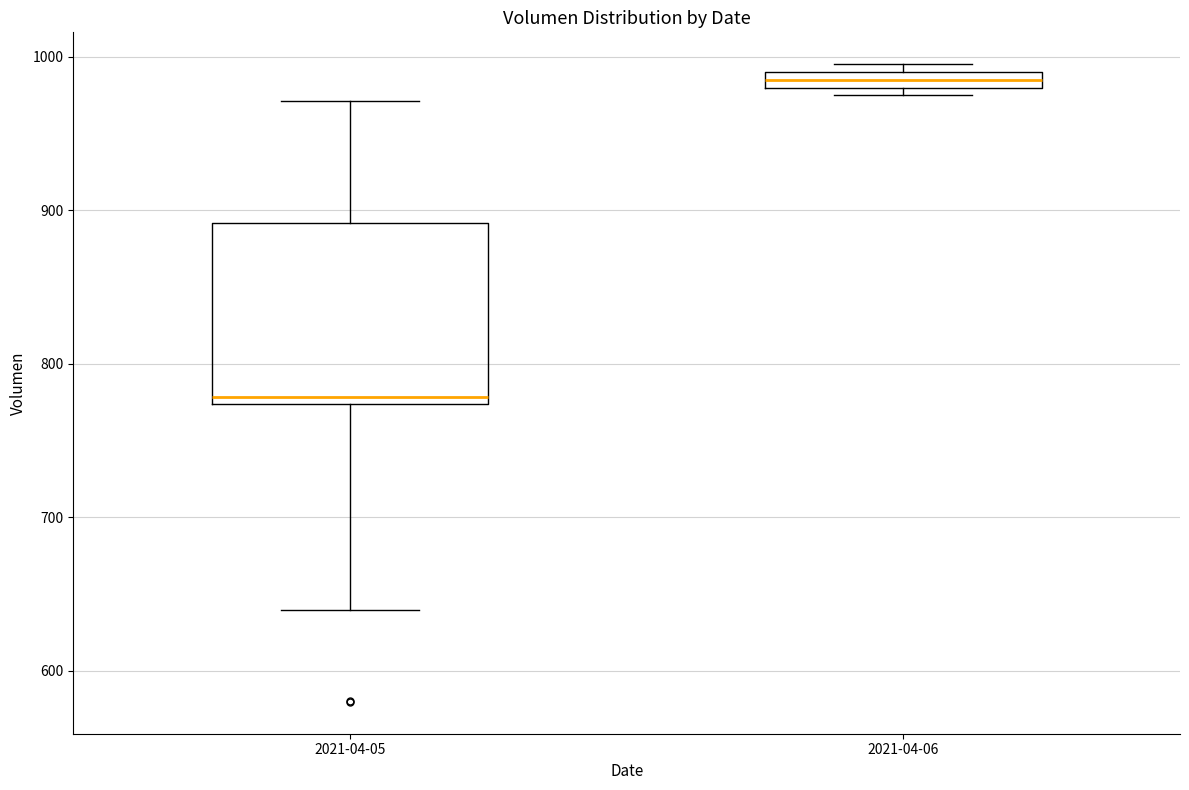

Which box's median line is the highest?

2021-04-06